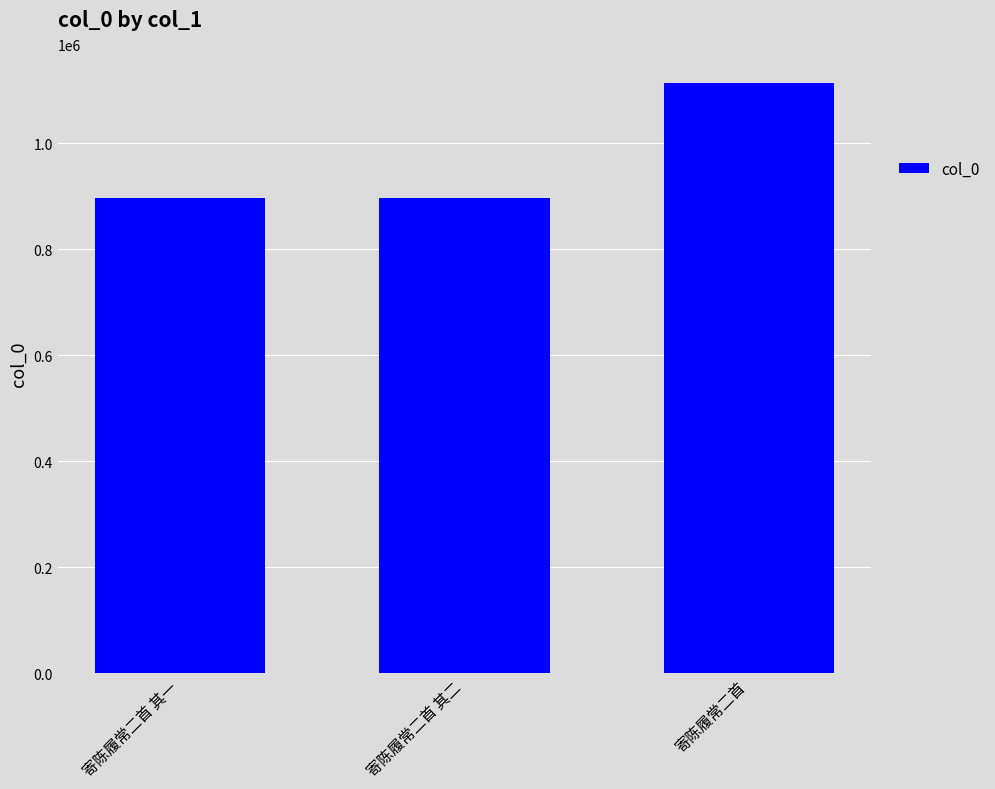

What is the change in value from 寄陈履常二首 其一 to 寄陈履常二首?

+215321